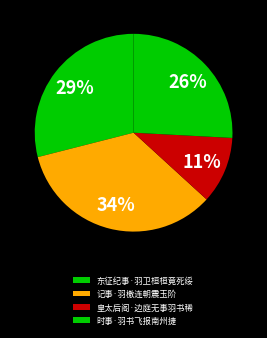

What percentage is NOT represented by 皇太后阁·边庭无事羽书稀?

89.1%